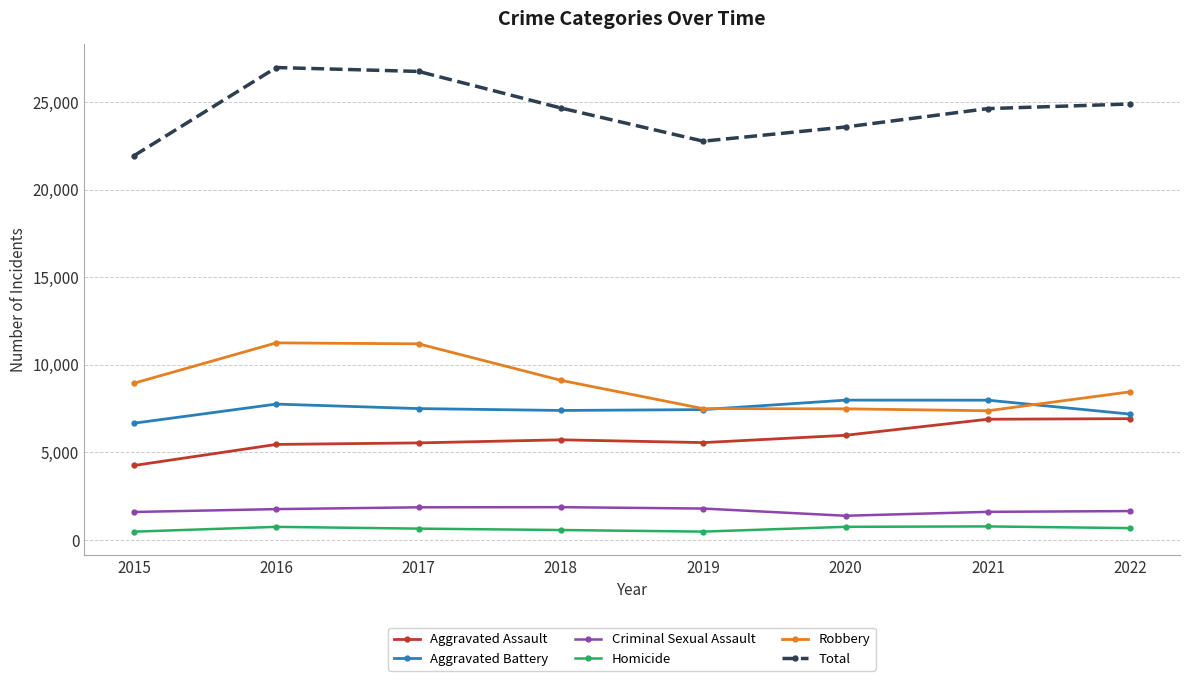

What are all the series names shown in the legend?

Aggravated Assault, Aggravated Battery, Criminal Sexual Assault, Homicide, Robbery, Total